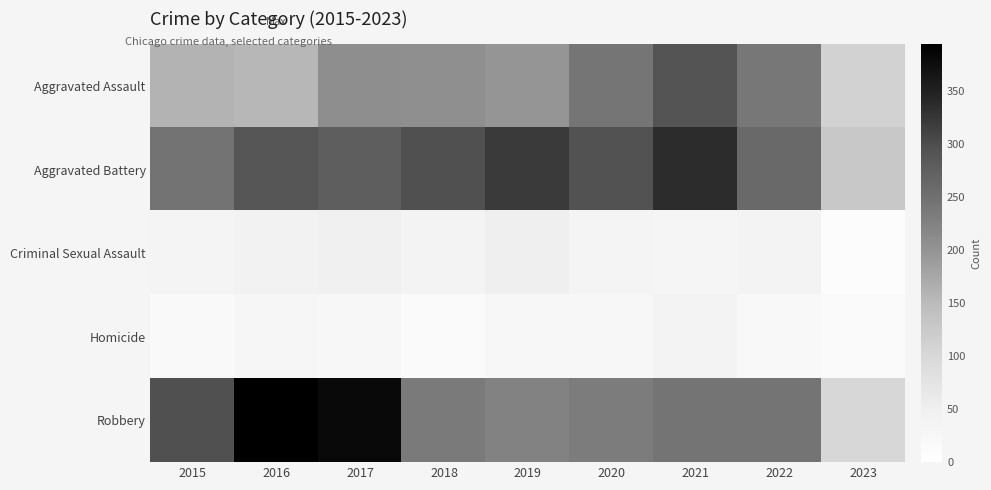

Between 2016 and 2022, which series saw the biggest shift?

Robbery